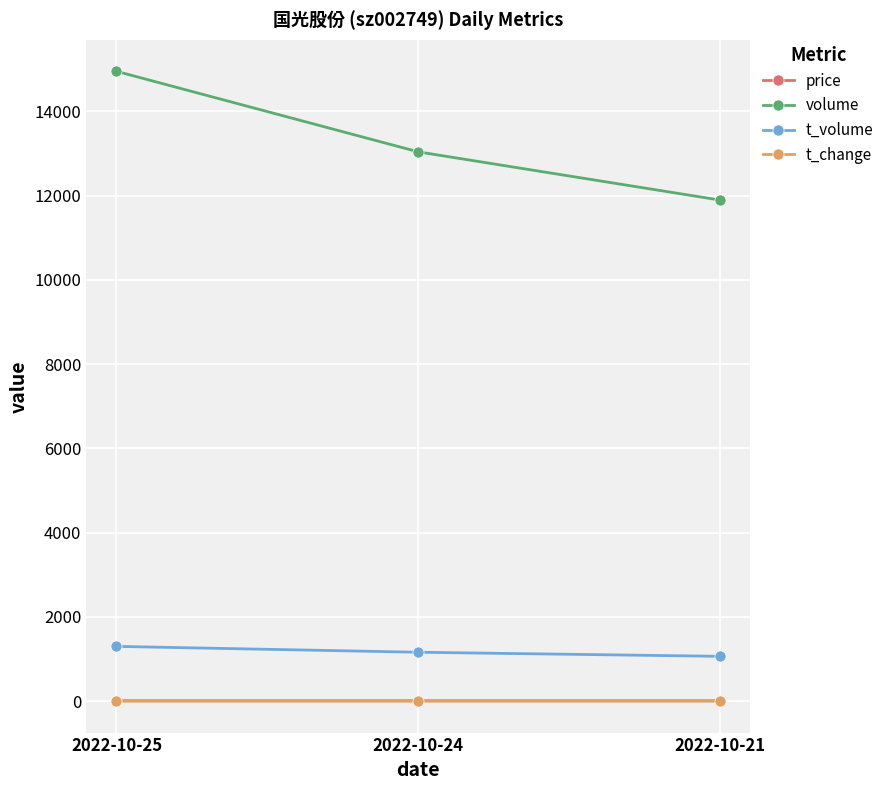

What is the average value of the price series?

8.8